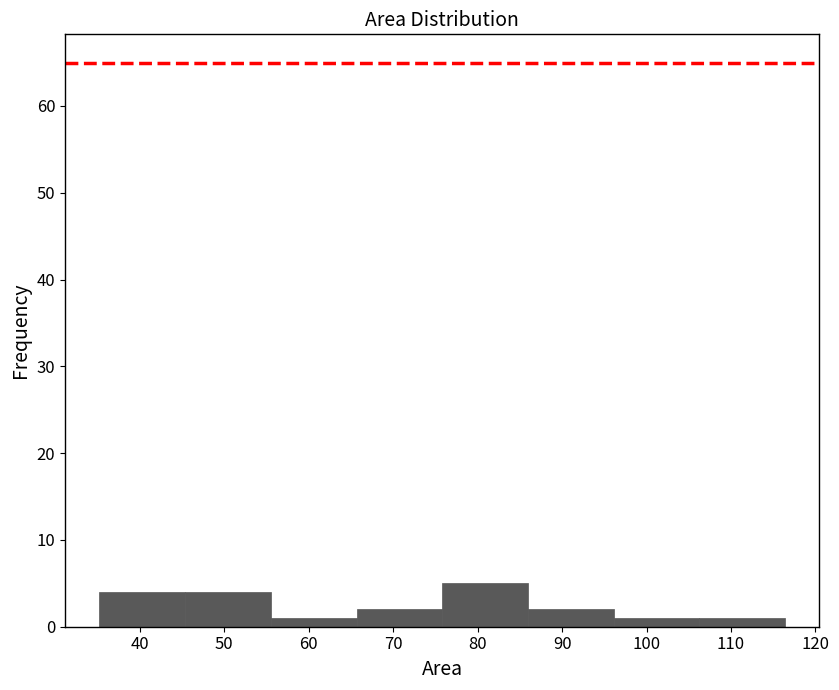

Reading left to right, list every bar in this chart as the range it spans on the x-axis followed by its height. Neither the bar edges nor the heights are printed on the chart, so give them approximately, as read against the axes.

35 to 45: 4
45 to 56: 4
56 to 66: 1
66 to 76: 2
76 to 86: 5
86 to 96: 2
96 to 106: 1
106 to 116: 1